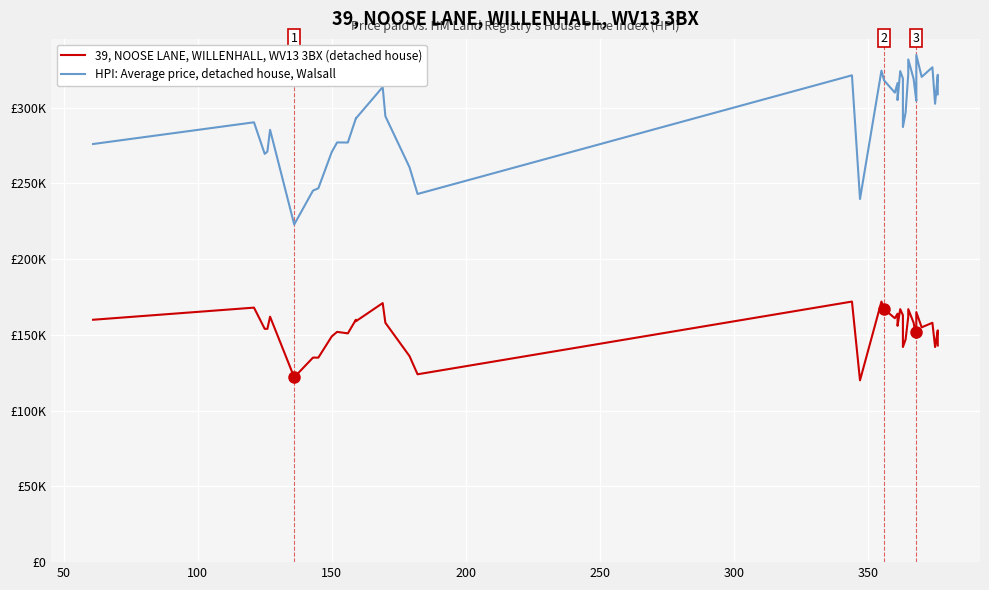

What is the sum of all HPI: Average price, detached house, Walsall values?

11811.2